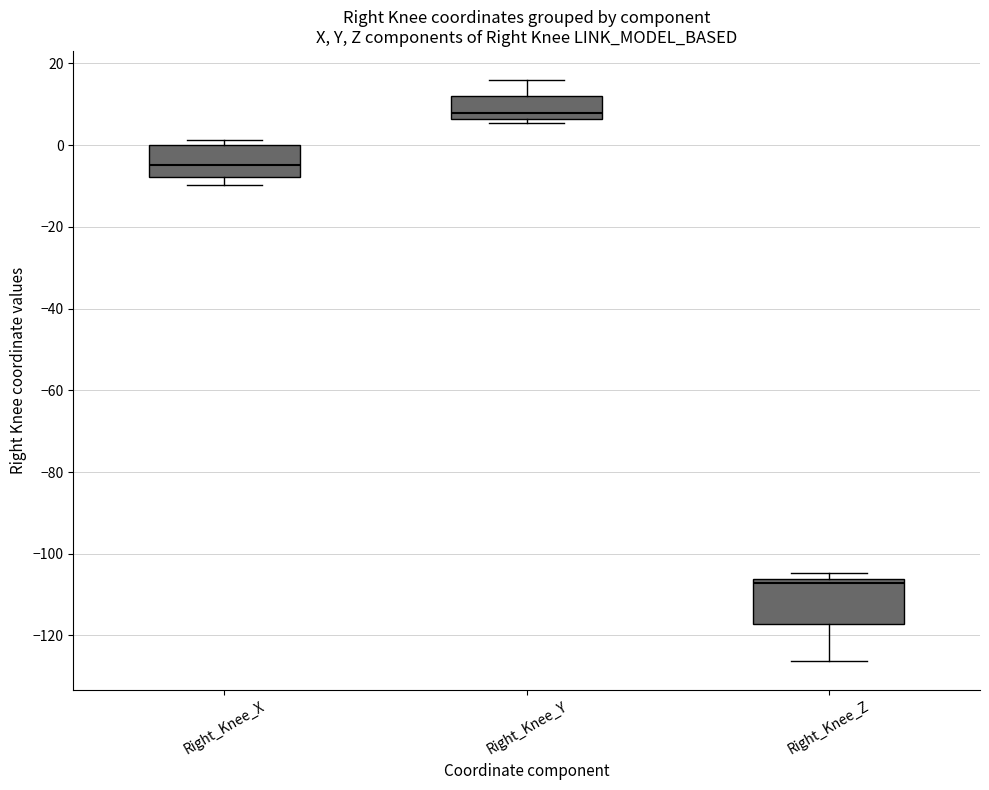

Which box is the tallest, from its lower edge to its upper edge?

Right_Knee_Z